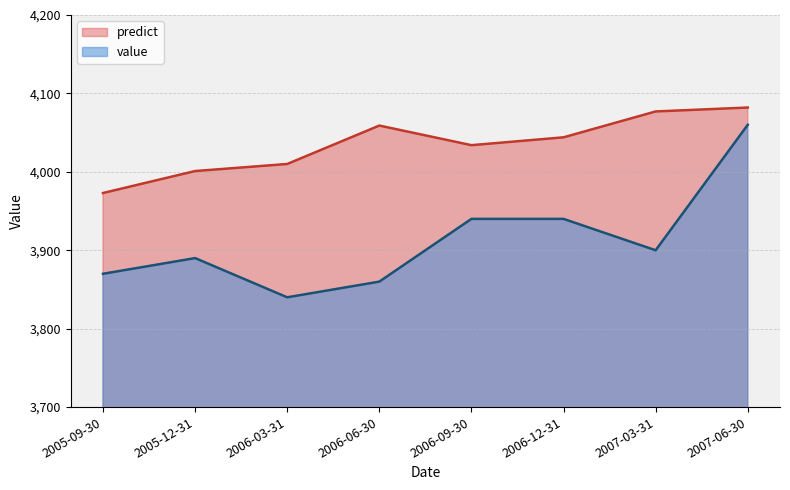

Count the number of categories in the chart.

8